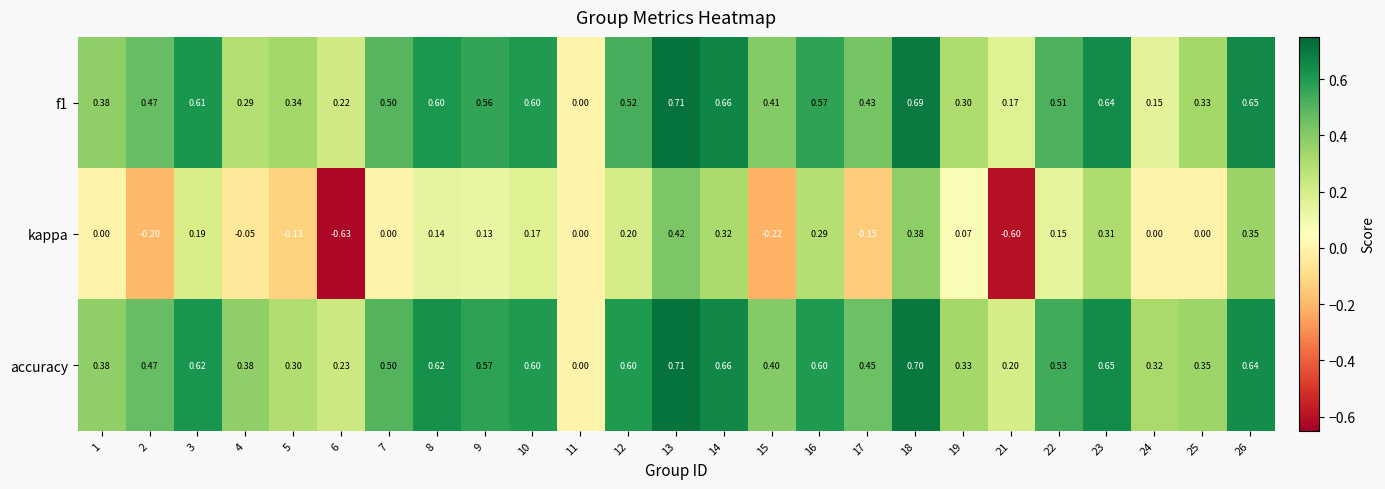

Which label corresponds to the largest value in the chart?

13